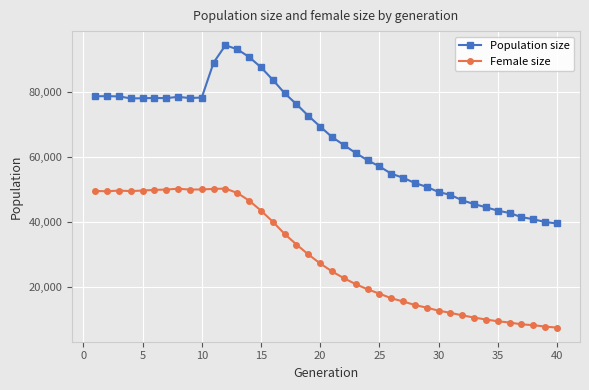

Rank the series by their average value, from highest to lowest.

Population size, Female size